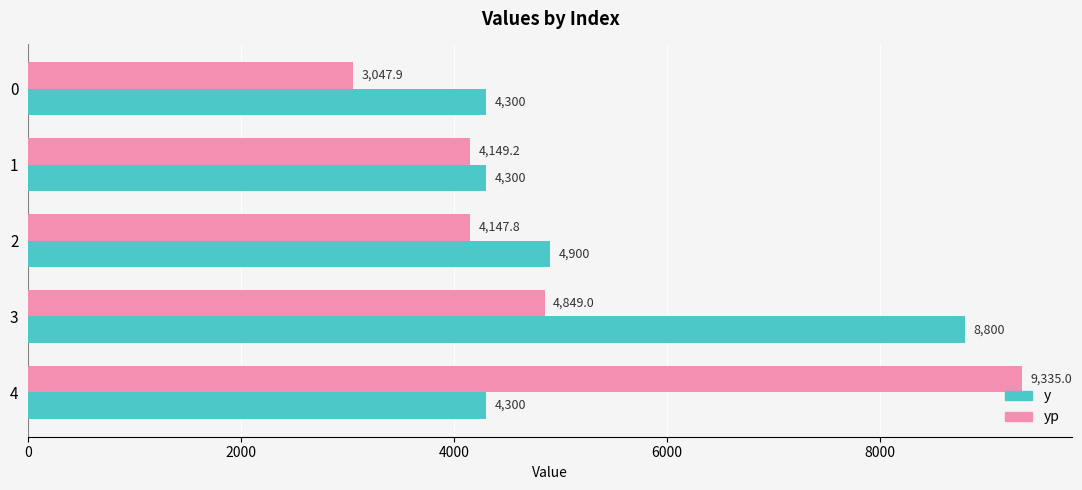

Which series has the widest spread of values?

yp